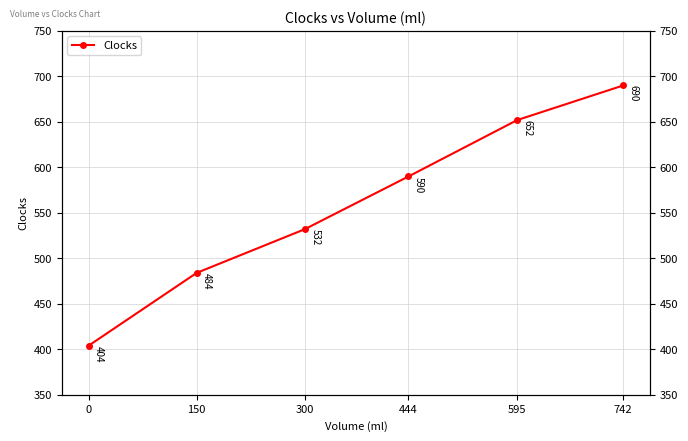

How many data points does each series have?

6